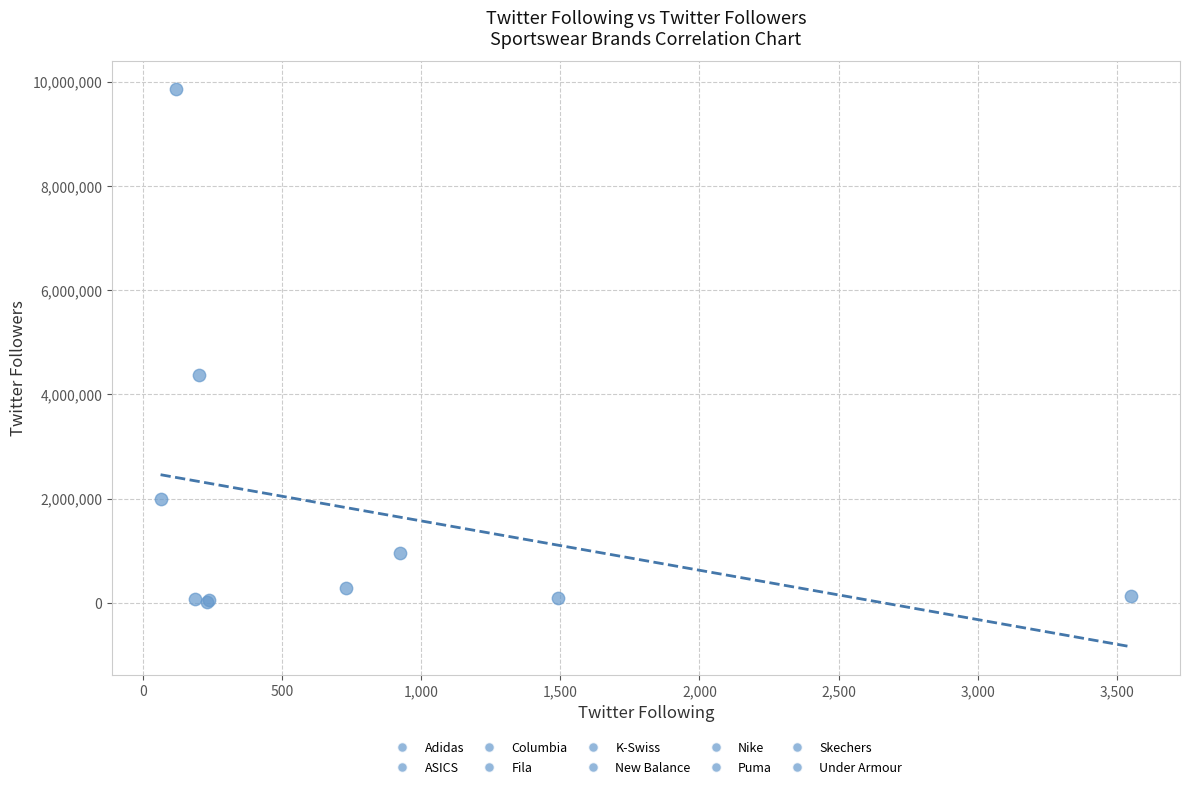

What Y value in the scatter plot is closest to 4944335?

4377037